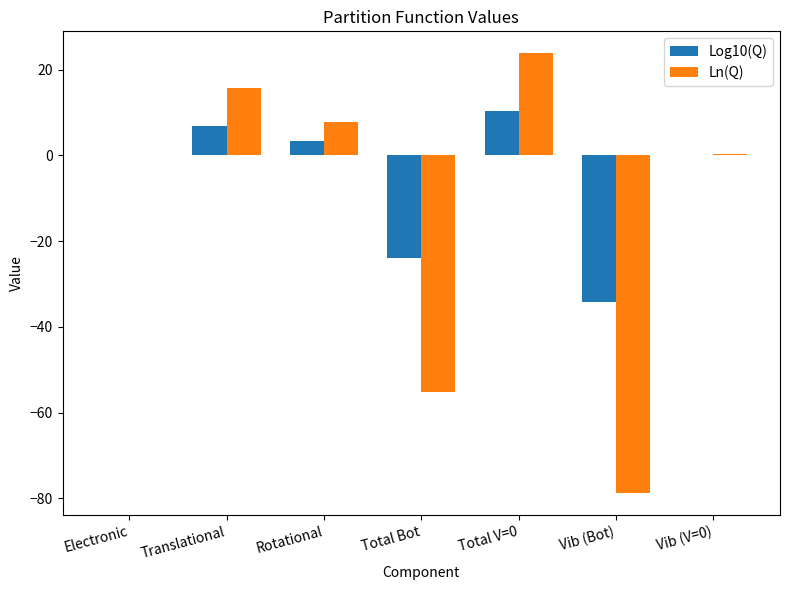

What is the sum of the Ln(Q) values at Electronic and Total V=0?

23.8